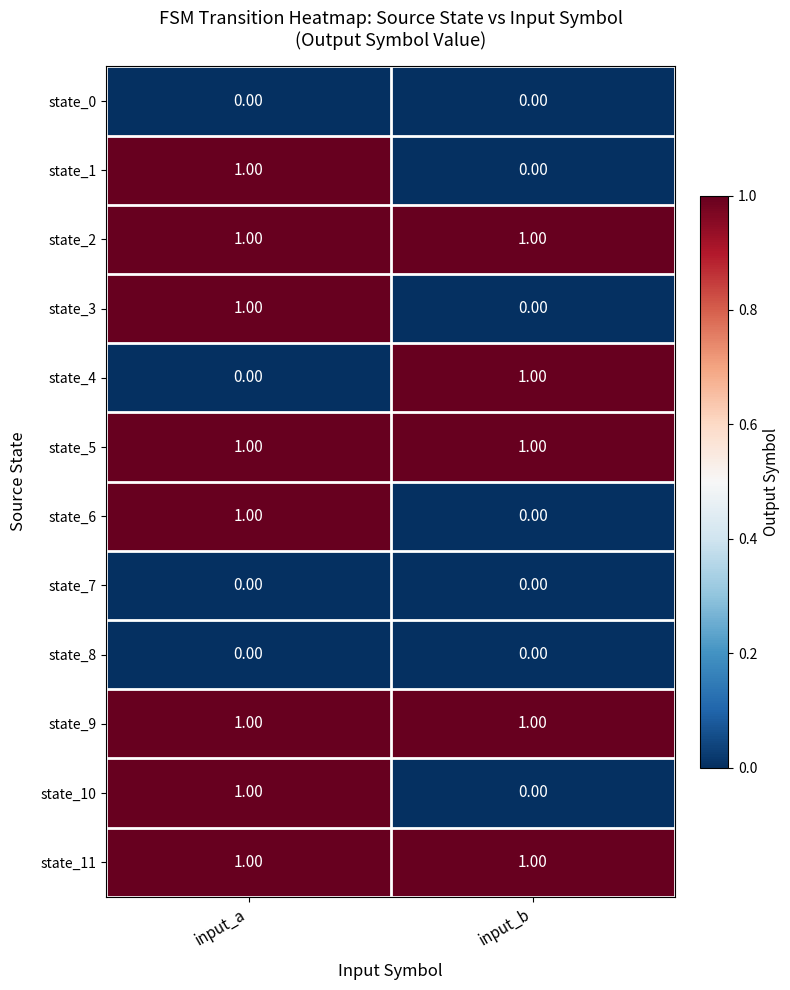

What is the maximum value shown in the chart?

1